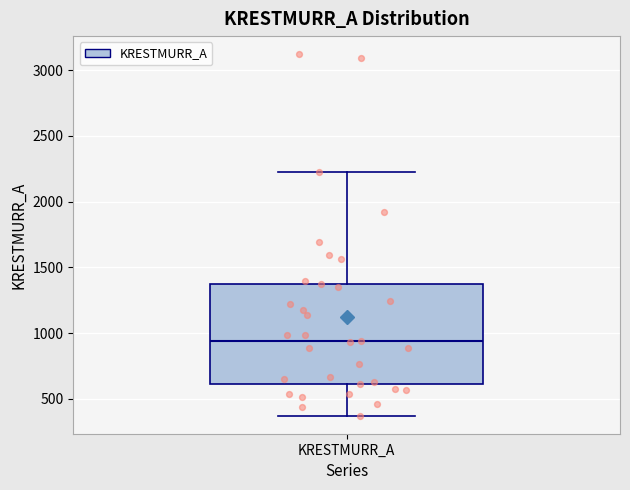

Transcribe this box plot: give where the median line is, the range the box spans, and where the two whiskers end, as read against the y-axis. The values are not printed on the chart, so give them approximately, as read against the axis.

median 950, box 600 to 1400, whiskers 350 to 2200